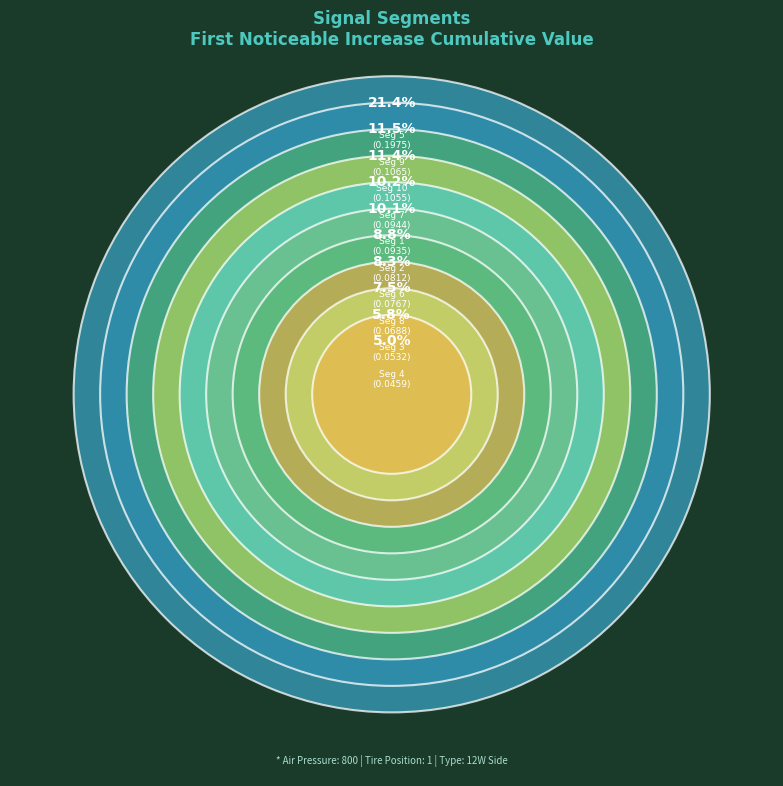

What percentage is NOT represented by signal segment 6?

91.7%